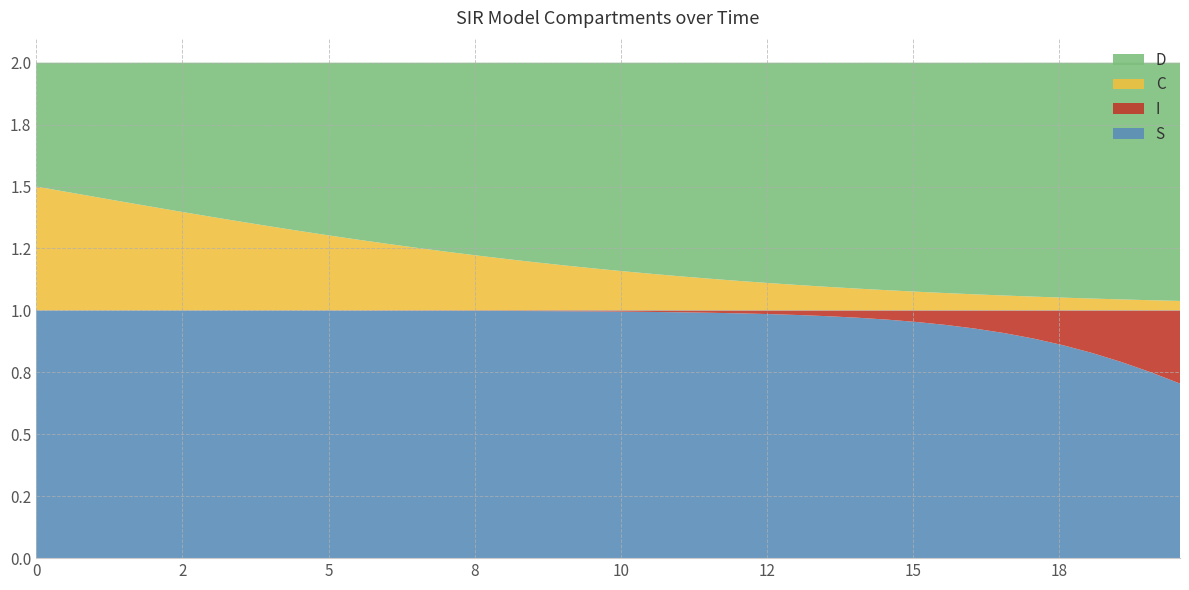

Reading left to right, transcribe all the data shown in this chart.

S: 0.0=1.0	0.5016722408026756=1.0	1.0033444816053512=1.0	1.5050167224080266=1.0	2.0066889632107023=1.0	2.508361204013378=1.0	3.0100334448160533=1.0	3.511705685618729=1.0	4.013377926421405=1.0	4.51505016722408=1.0	5.016722408026756=1.0	5.518394648829432=1.0	6.020066889632107=1.0	6.521739130434782=1.0	7.023411371237458=1.0	7.525083612040134=1.0	8.02675585284281=1.0	8.528428093645484=1.0	9.03010033444816=1.0	9.531772575250836=1.0	10.033444816053512=1.0	10.535117056856187=1.0	11.036789297658864=1.0	11.538461538461538=1.0	12.040133779264213=1.0	12.54180602006689=1.0	13.043478260869565=1.0	13.545150501672241=1.0	14.046822742474916=1.0	14.548494983277592=1.0	15.050167224080267=1.0	15.551839464882944=0.9	16.05351170568562=0.9	16.555183946488295=0.9	17.05685618729097=0.9	17.558528428093645=0.9	18.06020066889632=0.8	18.561872909698998=0.8	19.06354515050167=0.8	19.565217391304348=0.7
I: 0.0=0.0	0.5016722408026756=0.0	1.0033444816053512=0.0	1.5050167224080266=0.0	2.0066889632107023=0.0	2.508361204013378=0.0	3.0100334448160533=0.0	3.511705685618729=0.0	4.013377926421405=0.0	4.51505016722408=0.0	5.016722408026756=0.0	5.518394648829432=0.0	6.020066889632107=0.0	6.521739130434782=0.0	7.023411371237458=0.0	7.525083612040134=0.0	8.02675585284281=0.0	8.528428093645484=0.0	9.03010033444816=0.0	9.531772575250836=0.0	10.033444816053512=0.0	10.535117056856187=0.0	11.036789297658864=0.0	11.538461538461538=0.0	12.040133779264213=0.0	12.54180602006689=0.0	13.043478260869565=0.0	13.545150501672241=0.0	14.046822742474916=0.0	14.548494983277592=0.0	15.050167224080267=0.0	15.551839464882944=0.1	16.05351170568562=0.1	16.555183946488295=0.1	17.05685618729097=0.1	17.558528428093645=0.1	18.06020066889632=0.2	18.561872909698998=0.2	19.06354515050167=0.2	19.565217391304348=0.3
C: 0.0=0.5	0.5016722408026756=0.5	1.0033444816053512=0.5	1.5050167224080266=0.4	2.0066889632107023=0.4	2.508361204013378=0.4	3.0100334448160533=0.4	3.511705685618729=0.4	4.013377926421405=0.3	4.51505016722408=0.3	5.016722408026756=0.3	5.518394648829432=0.3	6.020066889632107=0.3	6.521739130434782=0.3	7.023411371237458=0.2	7.525083612040134=0.2	8.02675585284281=0.2	8.528428093645484=0.2	9.03010033444816=0.2	9.531772575250836=0.2	10.033444816053512=0.2	10.535117056856187=0.1	11.036789297658864=0.1	11.538461538461538=0.1	12.040133779264213=0.1	12.54180602006689=0.1	13.043478260869565=0.1	13.545150501672241=0.1	14.046822742474916=0.1	14.548494983277592=0.1	15.050167224080267=0.1	15.551839464882944=0.1	16.05351170568562=0.1	16.555183946488295=0.1	17.05685618729097=0.1	17.558528428093645=0.1	18.06020066889632=0.0	18.561872909698998=0.0	19.06354515050167=0.0	19.565217391304348=0.0
D: 0.0=0.5	0.5016722408026756=0.5	1.0033444816053512=0.5	1.5050167224080266=0.6	2.0066889632107023=0.6	2.508361204013378=0.6	3.0100334448160533=0.6	3.511705685618729=0.6	4.013377926421405=0.7	4.51505016722408=0.7	5.016722408026756=0.7	5.518394648829432=0.7	6.020066889632107=0.7	6.521739130434782=0.7	7.023411371237458=0.8	7.525083612040134=0.8	8.02675585284281=0.8	8.528428093645484=0.8	9.03010033444816=0.8	9.531772575250836=0.8	10.033444816053512=0.8	10.535117056856187=0.9	11.036789297658864=0.9	11.538461538461538=0.9	12.040133779264213=0.9	12.54180602006689=0.9	13.043478260869565=0.9	13.545150501672241=0.9	14.046822742474916=0.9	14.548494983277592=0.9	15.050167224080267=0.9	15.551839464882944=0.9	16.05351170568562=0.9	16.555183946488295=0.9	17.05685618729097=0.9	17.558528428093645=0.9	18.06020066889632=1.0	18.561872909698998=1.0	19.06354515050167=1.0	19.565217391304348=1.0